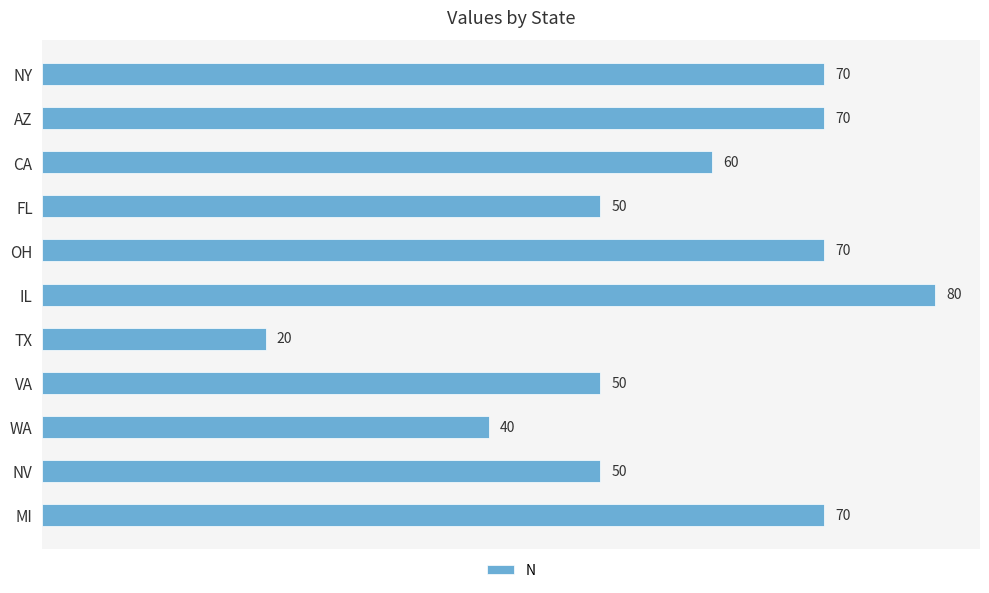

Reading top to bottom, list all the values displayed in this chart.

70	70	60	50	70	80	20	50	40	50	70